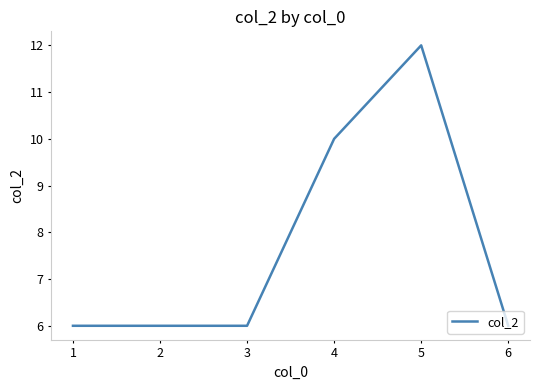

True or false: the data has more than 0 interior local peaks.

True